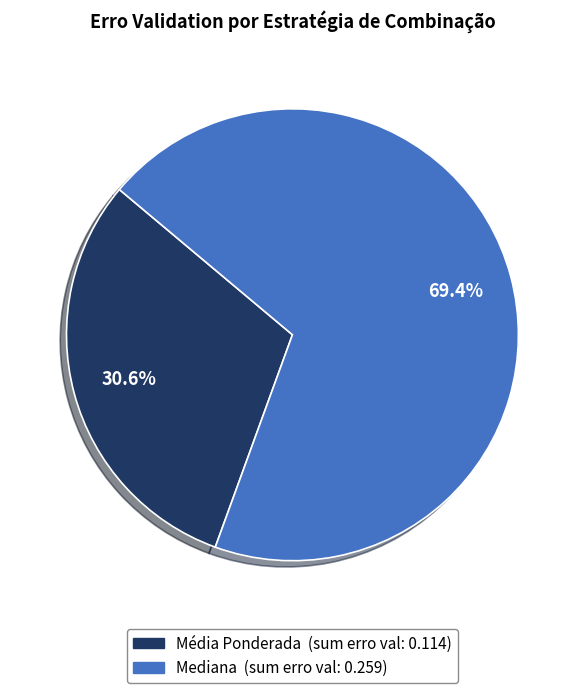

Is there a majority slice in this chart?

Yes